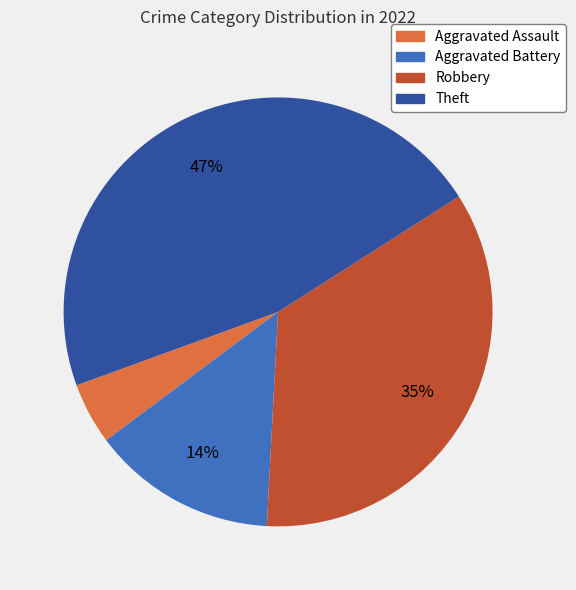

Is it true that Theft is 47% of the pie?

True